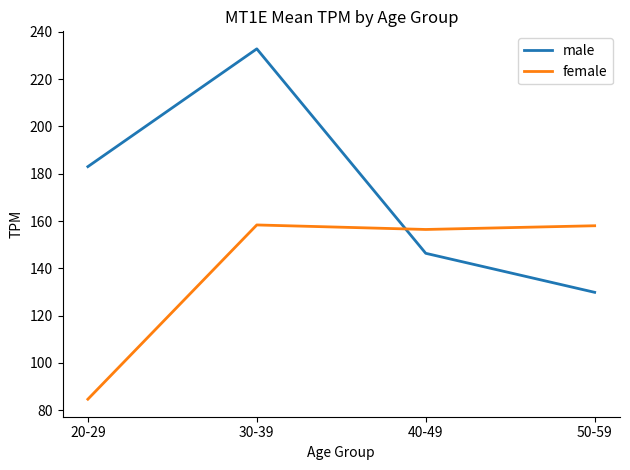

List the series in order of their peak value, lowest first.

female, male